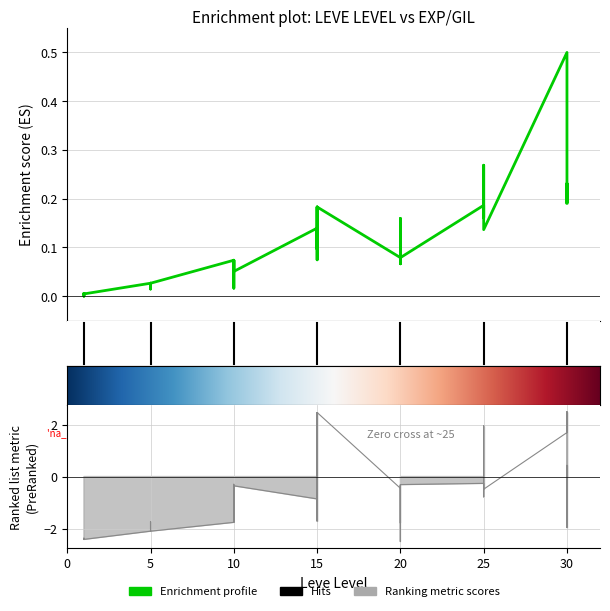

At which label does Leve EXP reach its peak?

30